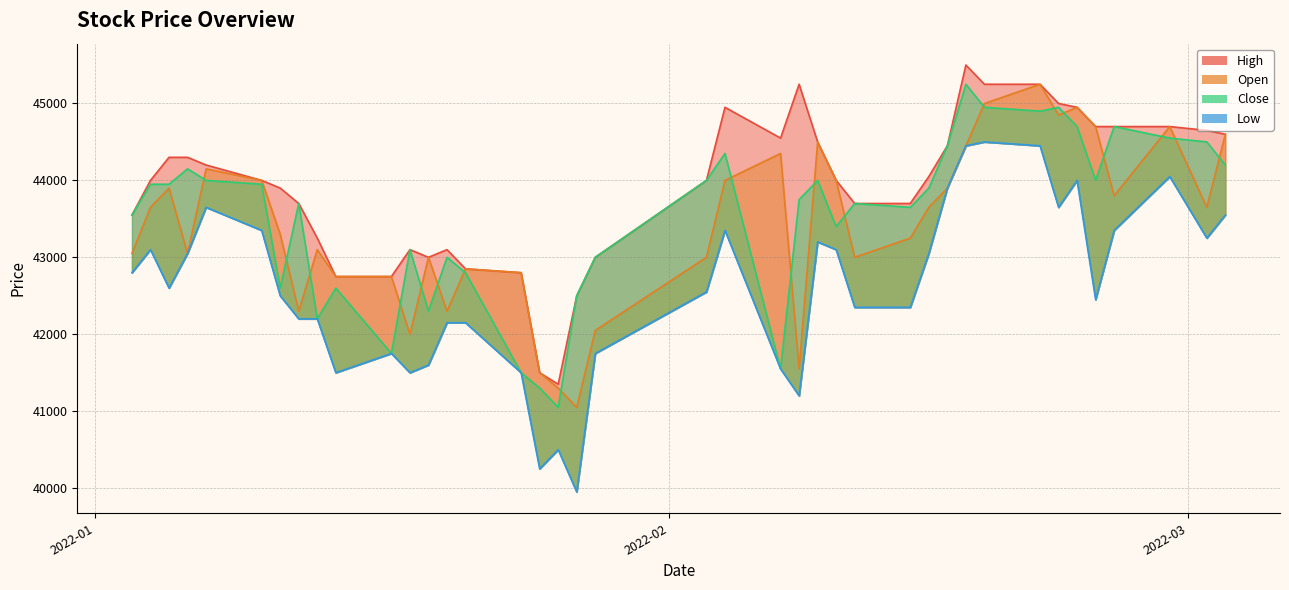

Between 2022-01-20 and 2022-02-28, which is larger?

2022-02-28